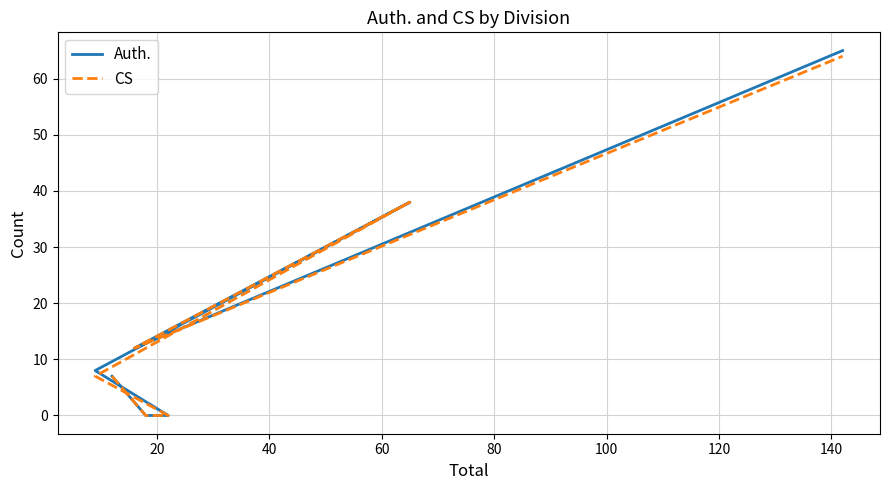

How many lines are shown in the chart?

2